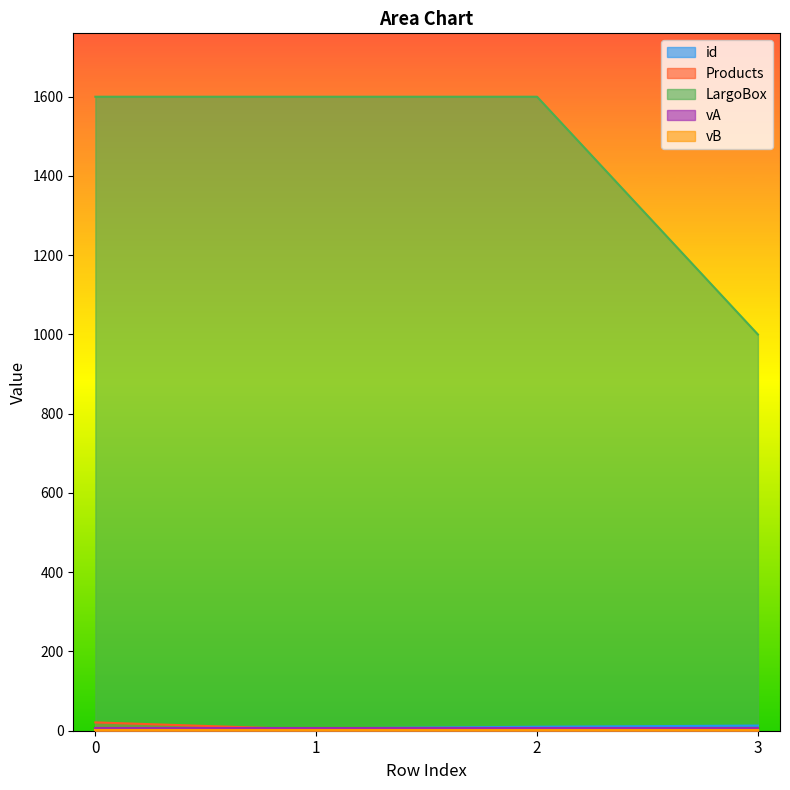

Is it true that LargoBox equals 2164 at 0?

False